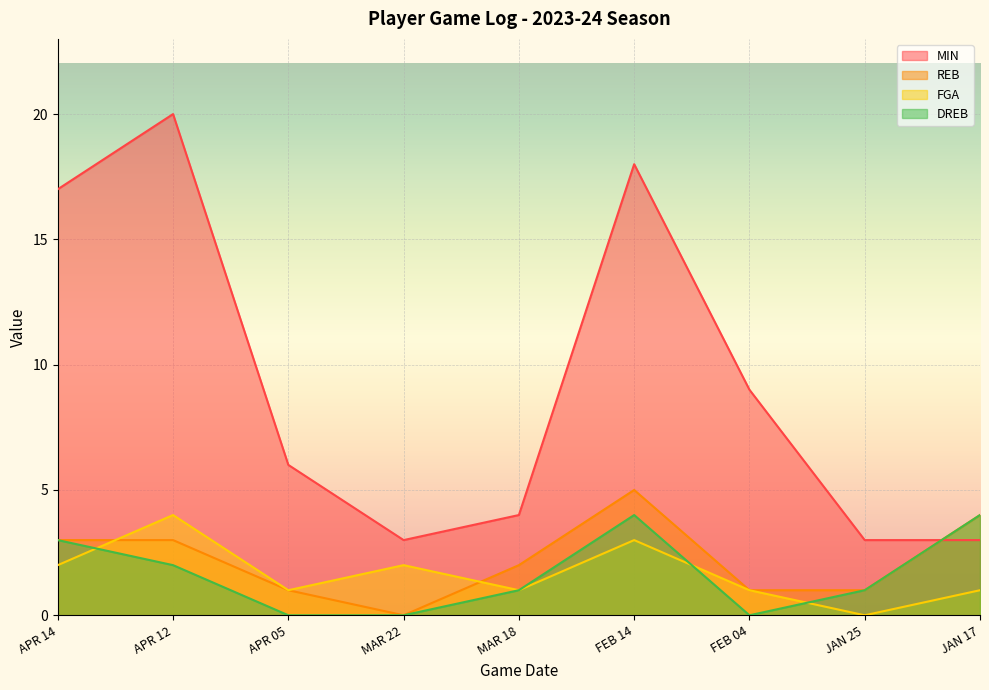

What is the difference between the maximum and second lowest values in the DREB series?

4